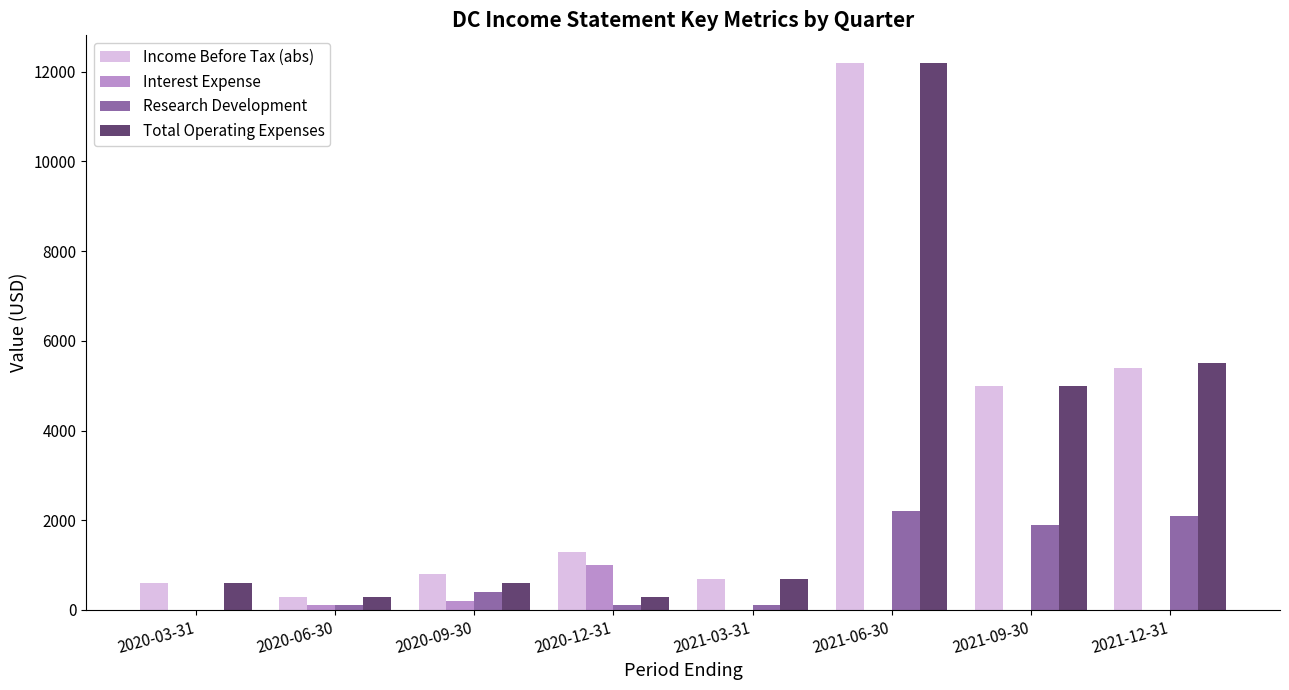

Reading right to left, what are all the values shown in this chart?

Income Before Tax (abs): 5400	5000	12200	700	1300	800	300	600
Interest Expense: 0	0	0	0	1000	200	100	0
Research Development: 2100	1900	2200	100	100	400	100	0
Total Operating Expenses: 5500	5000	12200	700	300	600	300	600